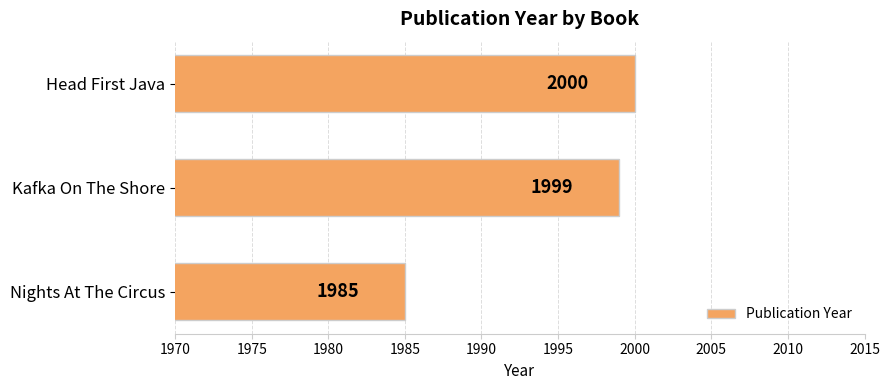

List the labels in order of value, largest first.

Head First Java, Kafka On The Shore, Nights At The Circus